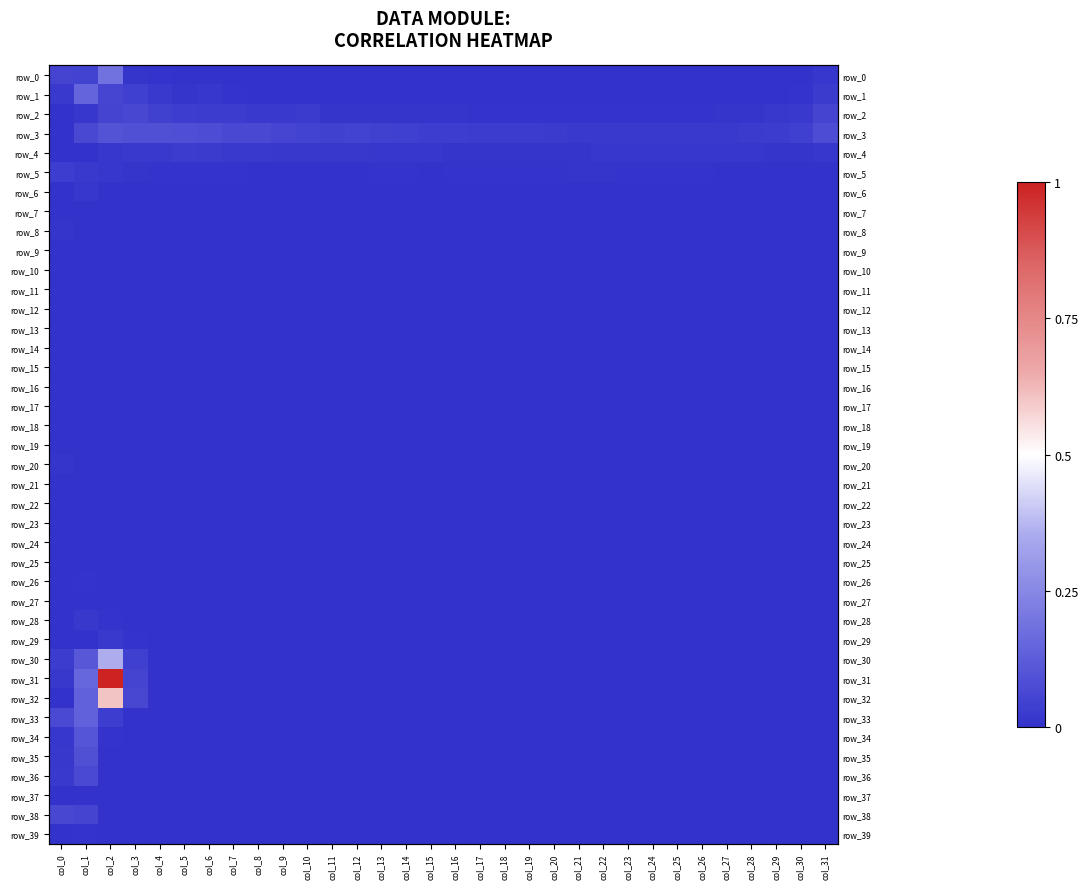

What is the total value across all series at col_6?

0.1